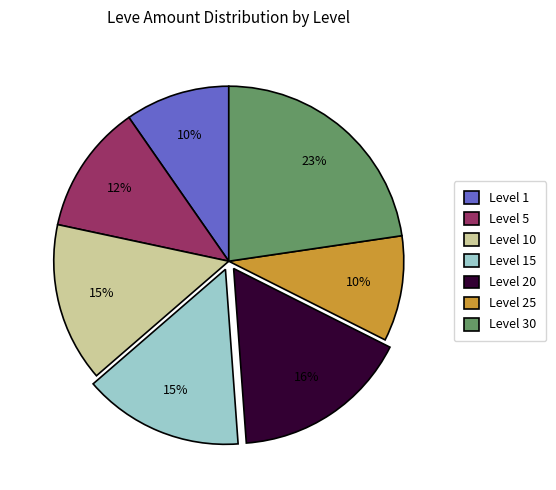

Count the number of slices in the pie.

7